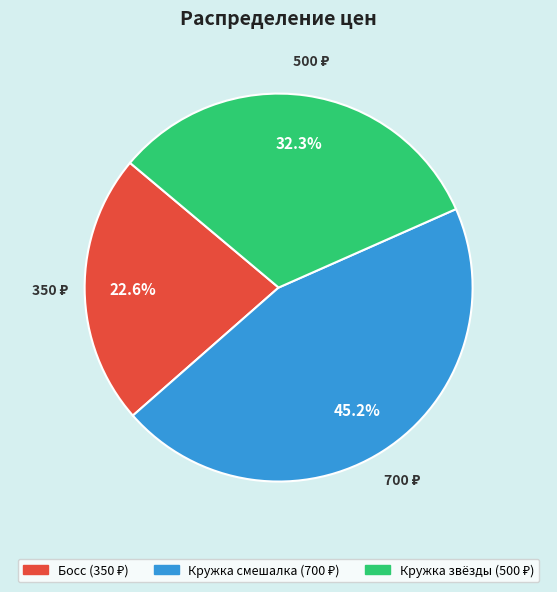

Combined, what portion of the pie is Кружка смешалка and Босс?

67.7%